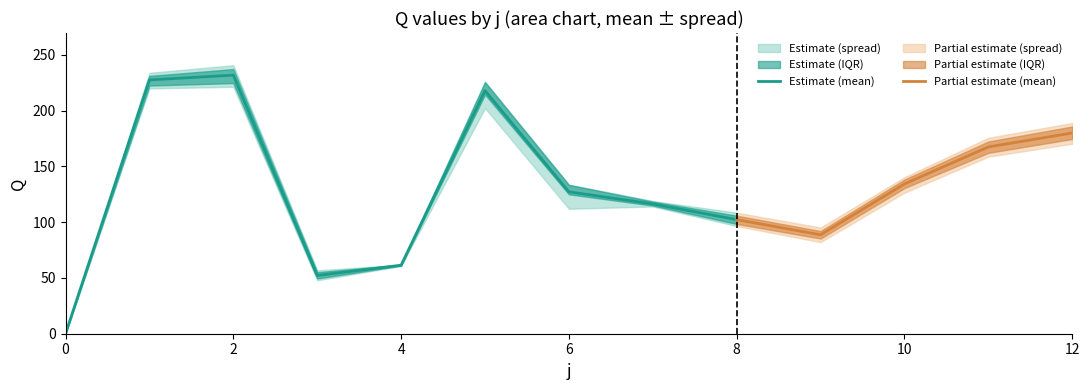

The value of Estimate (mean) at 2 is 370.1. True or false?

False